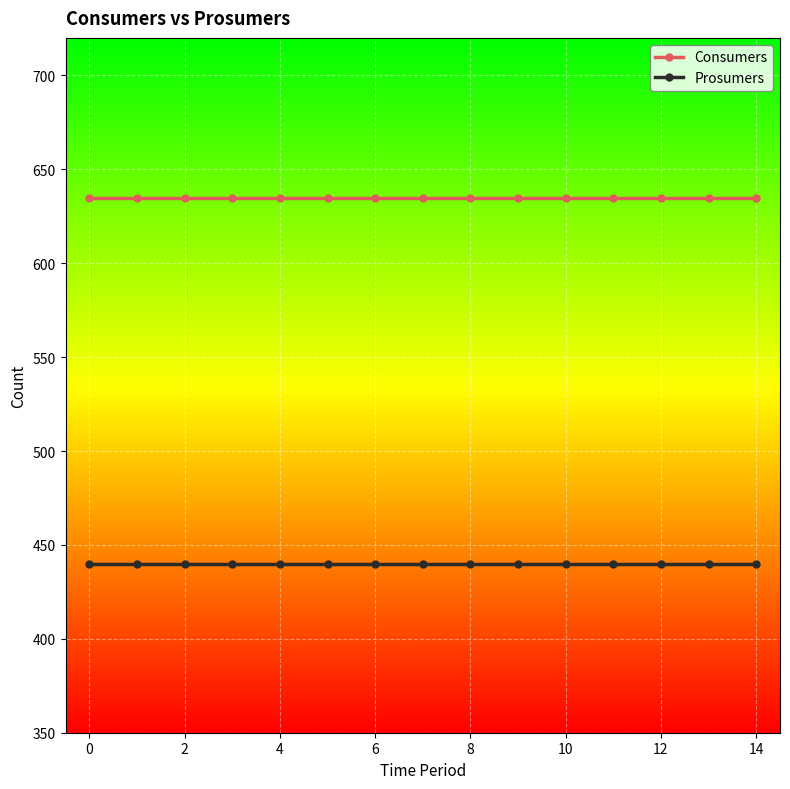

True or false: Consumers and Prosumers cross at least once.

False